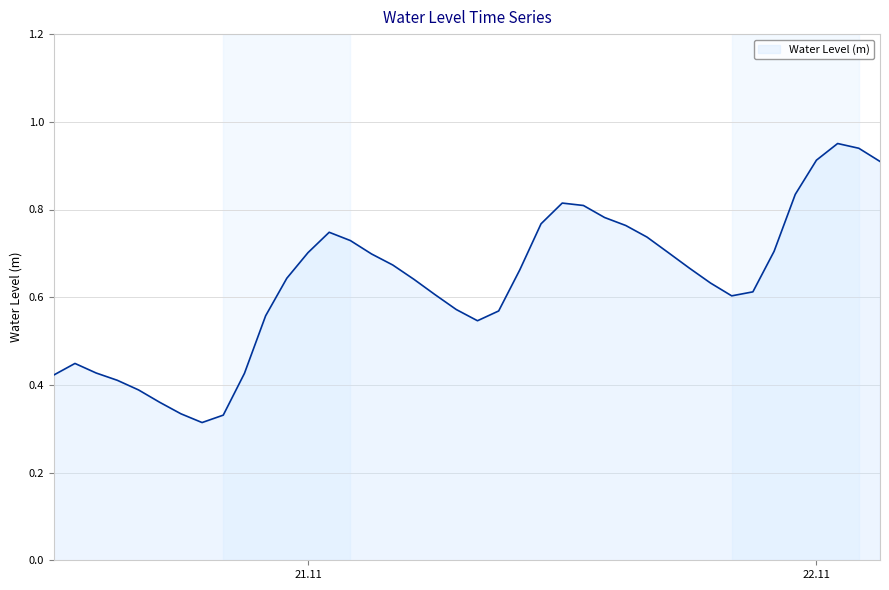

How many lines are shown in the chart?

1